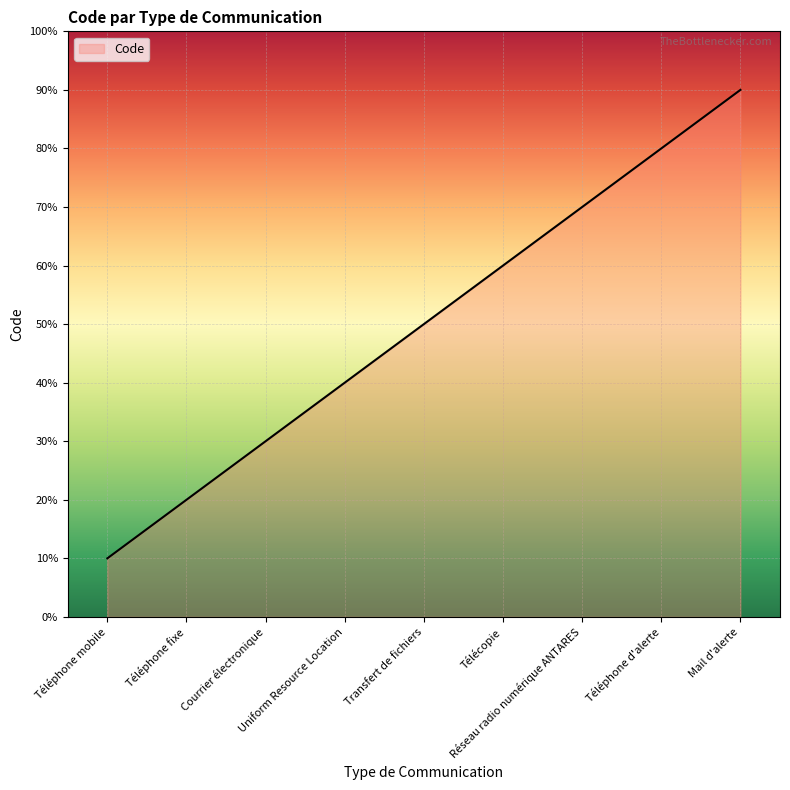

List the labels in order of value, smallest first.

Téléphone mobile, Téléphone fixe, Courrier électronique, Uniform Resource Location, Transfert de fichiers, Télécopie, Réseau radio numérique ANTARES, Téléphone d'alerte, Mail d'alerte